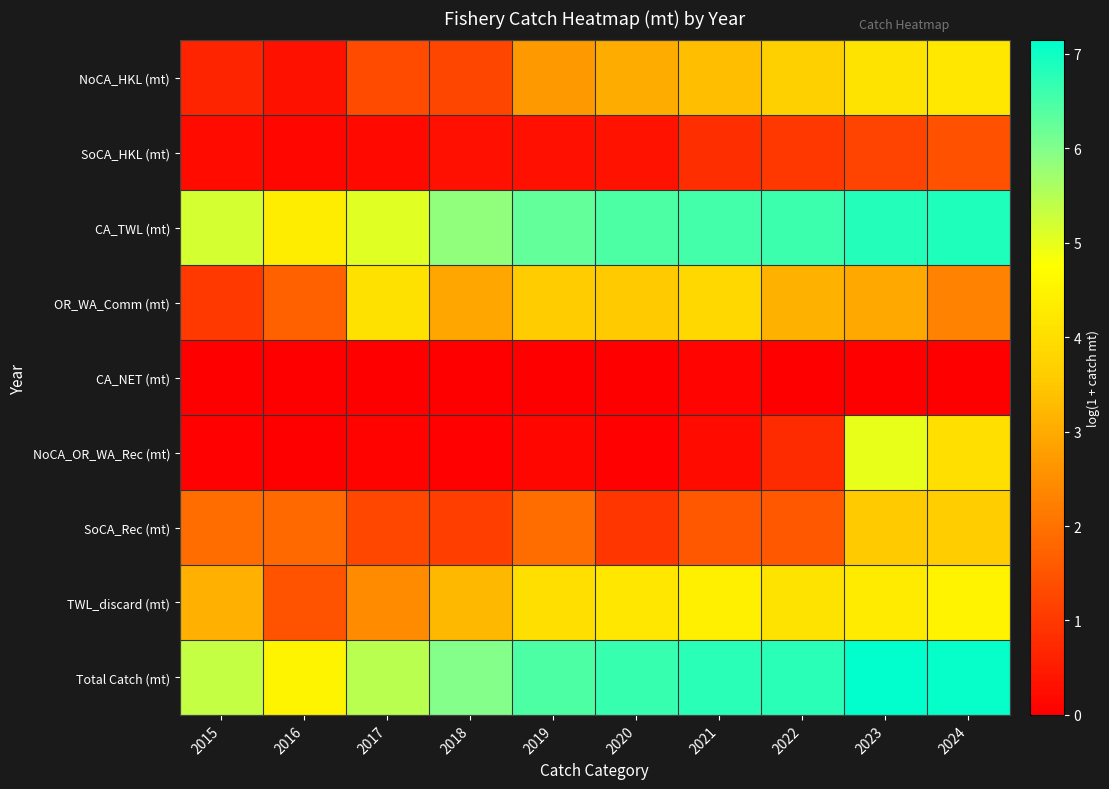

How many distinct data groups are displayed?

9